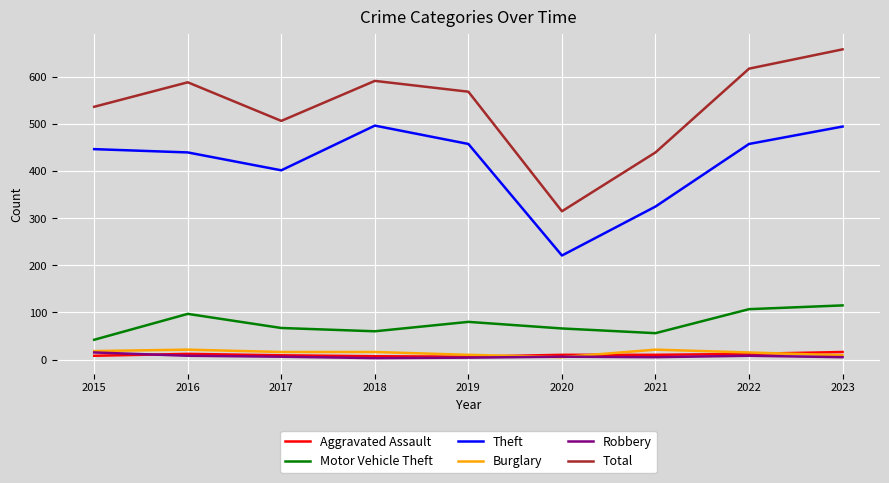

What is the sum of all Theft values?

3743